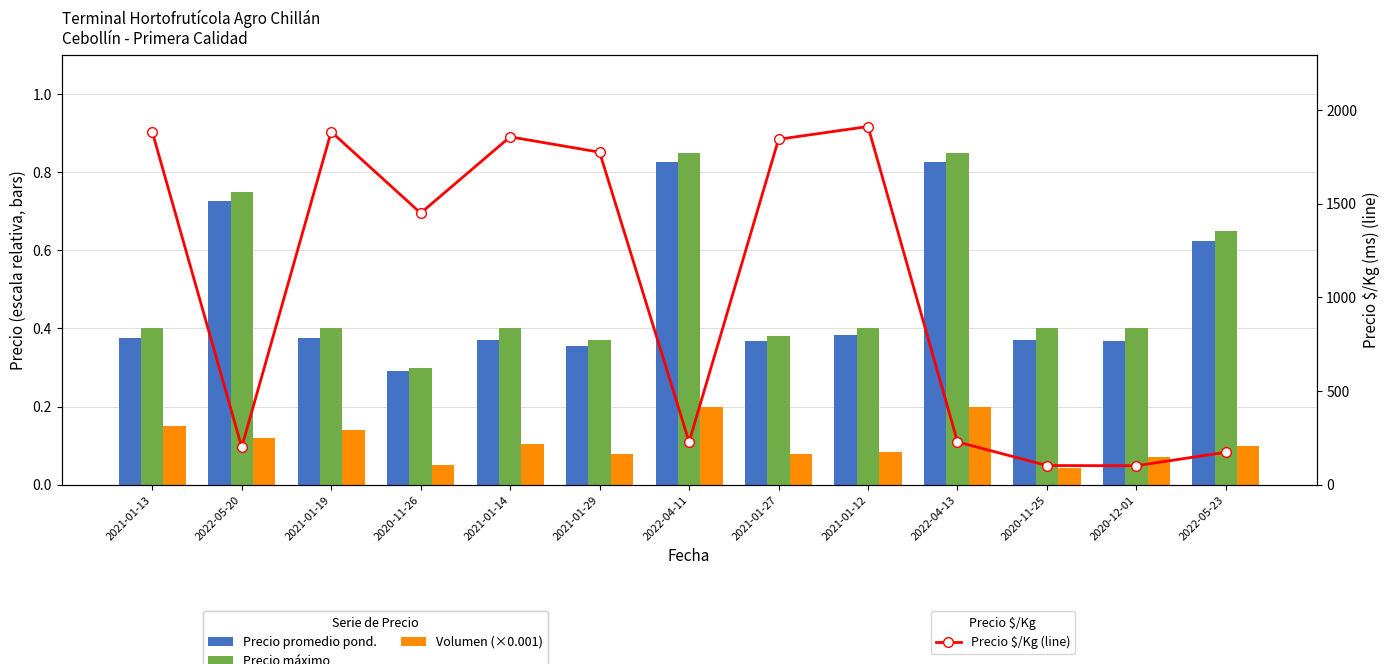

At which category is the sum across all series the highest?

2021-01-12